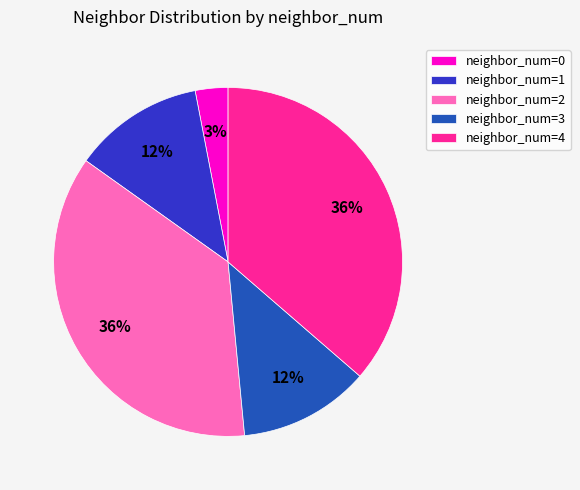

Approximately how many times larger is the value at neighbor_num=2 compared to neighbor_num=1?

3.0